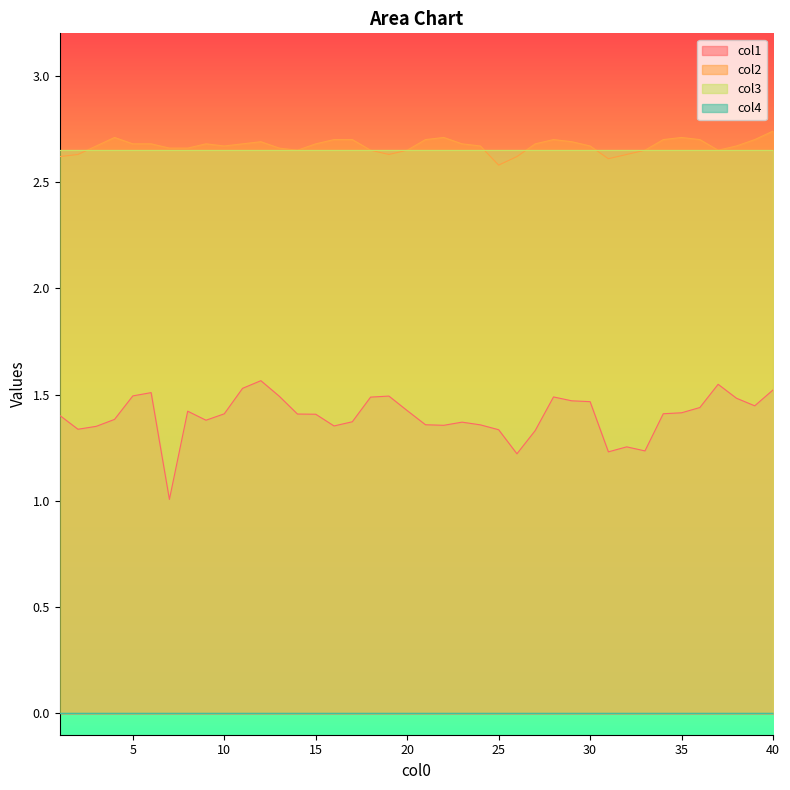

How many series are shown in this chart?

4